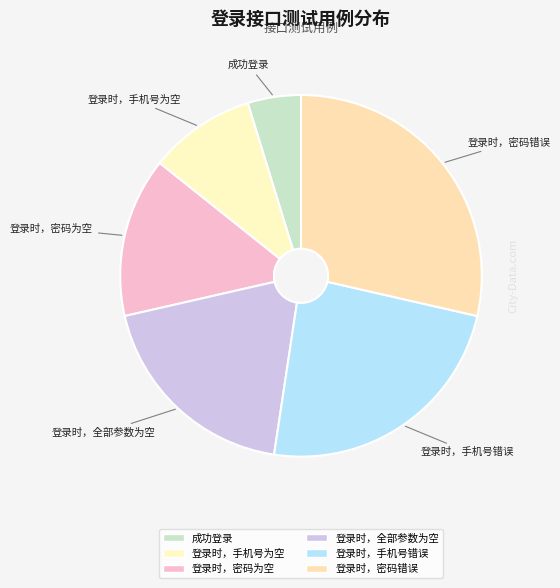

How many slices are in this pie chart?

6